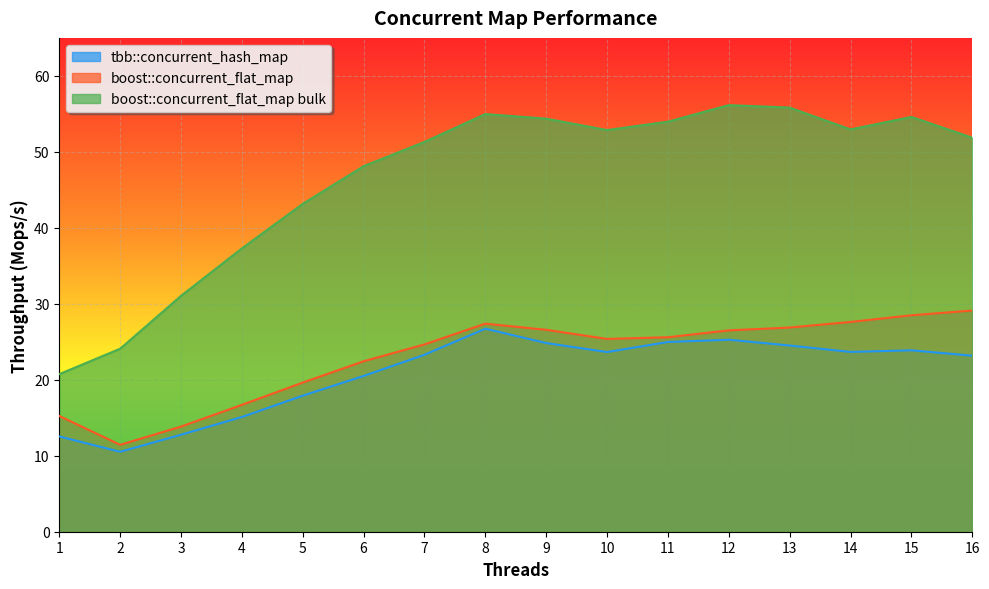

At which category is the sum across all series the highest?

8